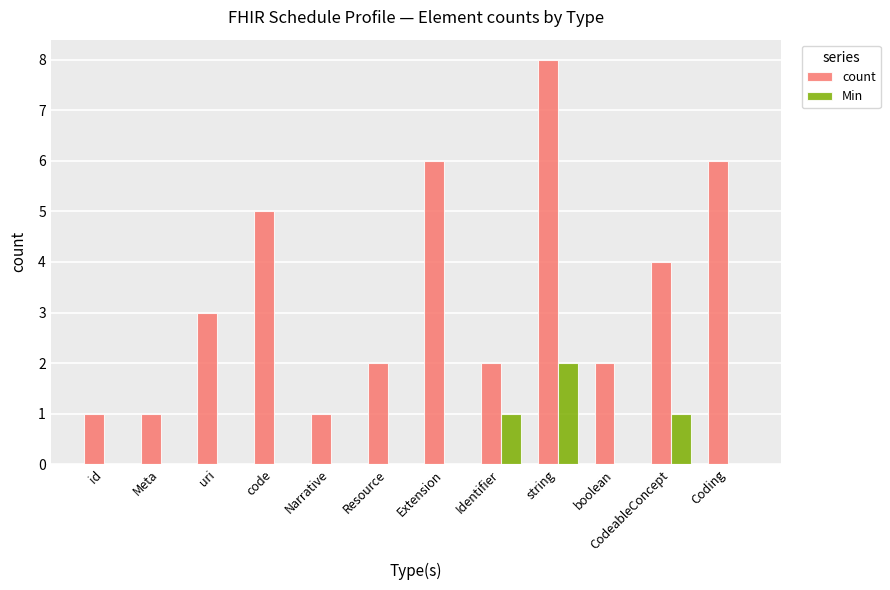

Which series changed the most between id and boolean?

count